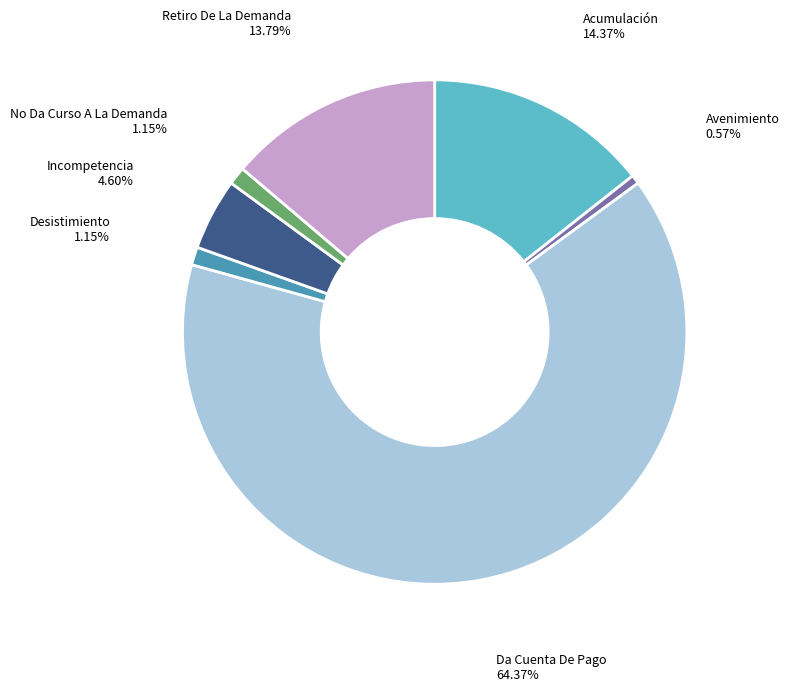

To the nearest percent, what is the difference between the largest and smallest slice percentages?

64%